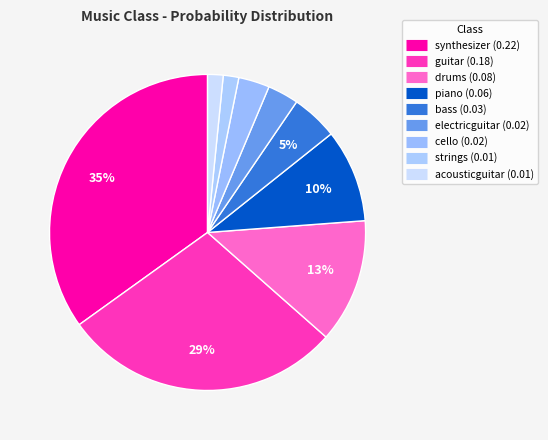

To the nearest percent, what is the combined percentage of acousticguitar and piano?

11%